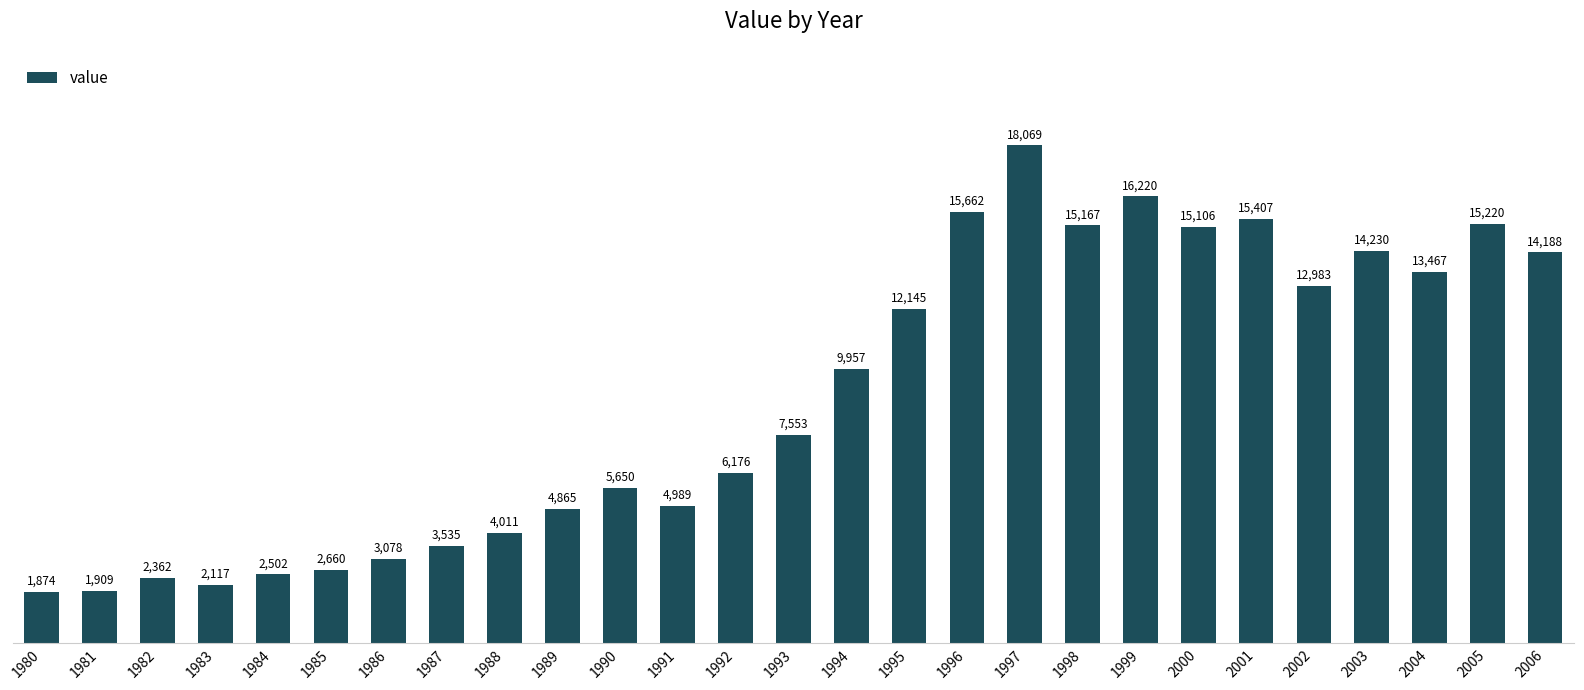

What is the value of the 19th bar from the left?

15167